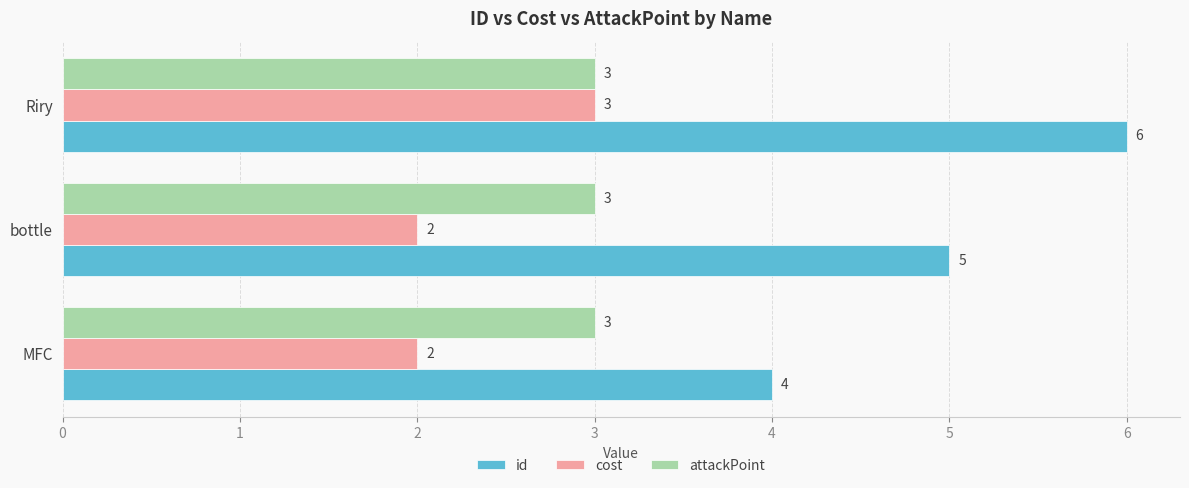

Count the cost values in the range 2 to 3.

3